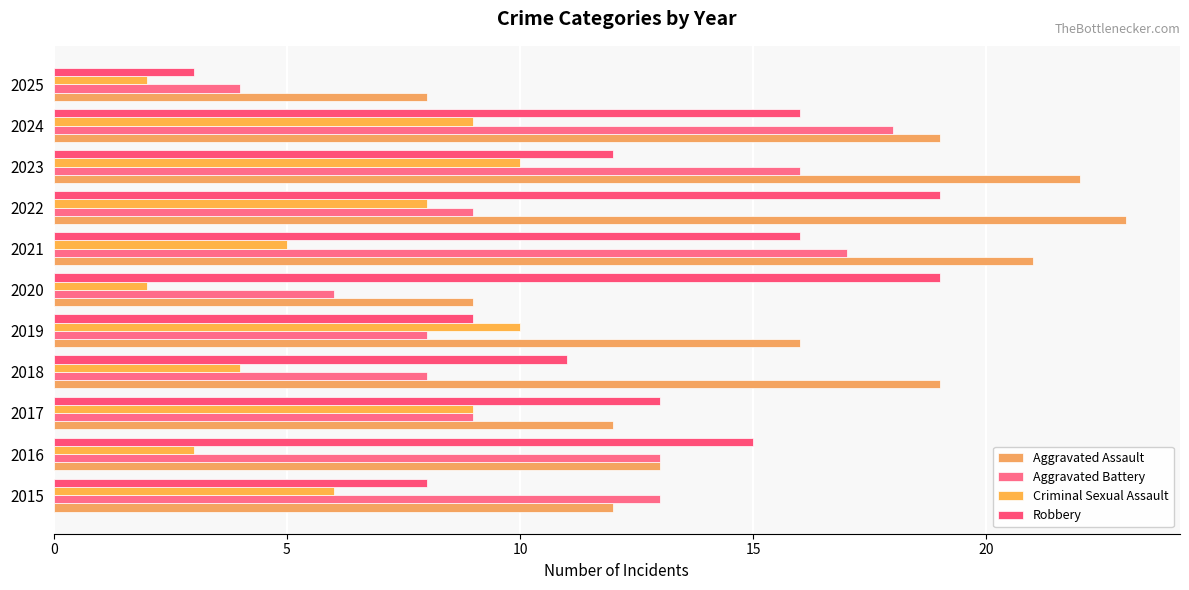

Which category has the highest value in the Aggravated Assault series?

2022